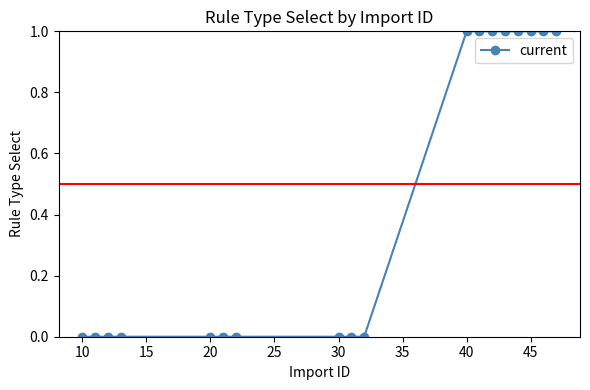

What is the sum of all values?

8